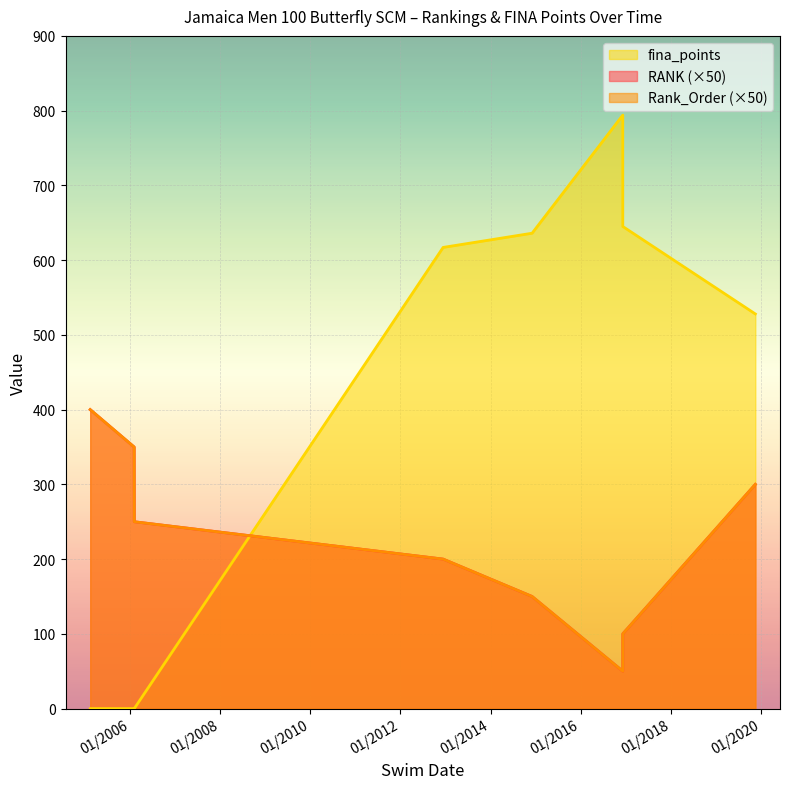

What is the highest value of the Rank_Order series?

8